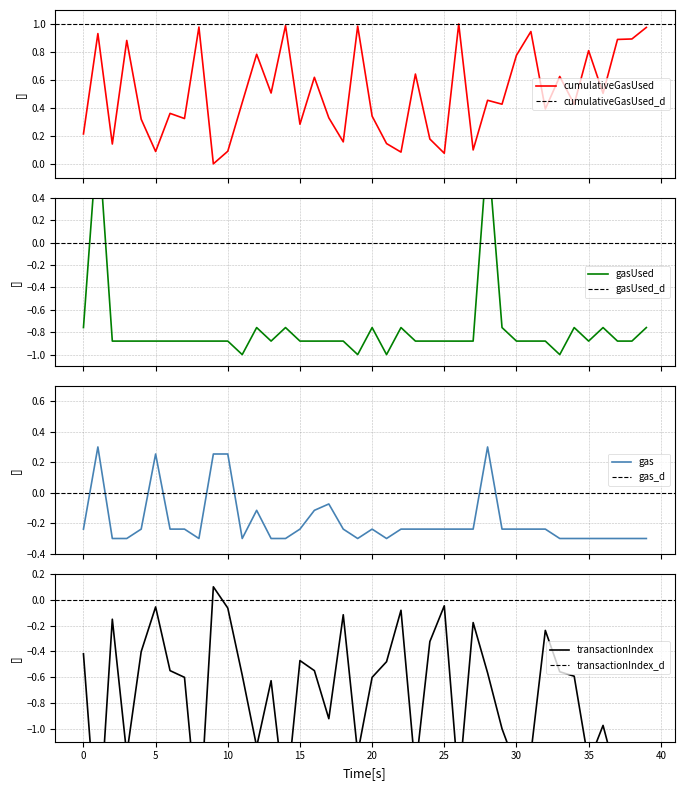

At which category does cumulativeGasUsed reach its first local valley?

2